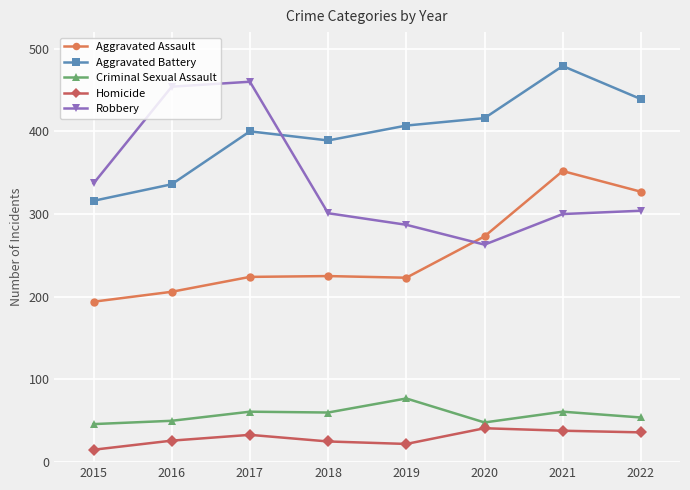

At which category is the sum across all series the highest?

2021